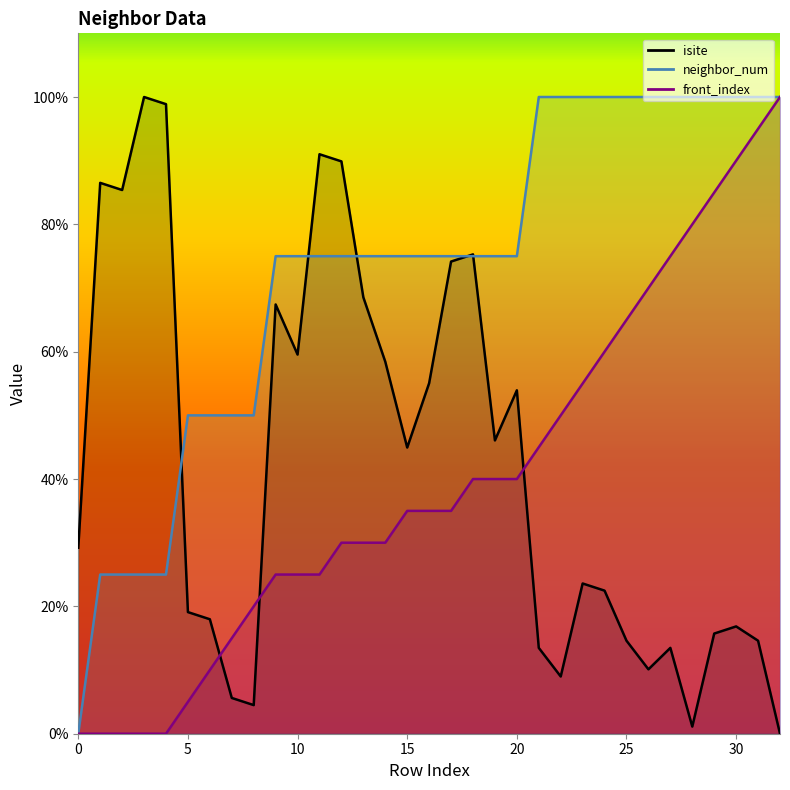

At which label is neighbor_num closest to 50?

5